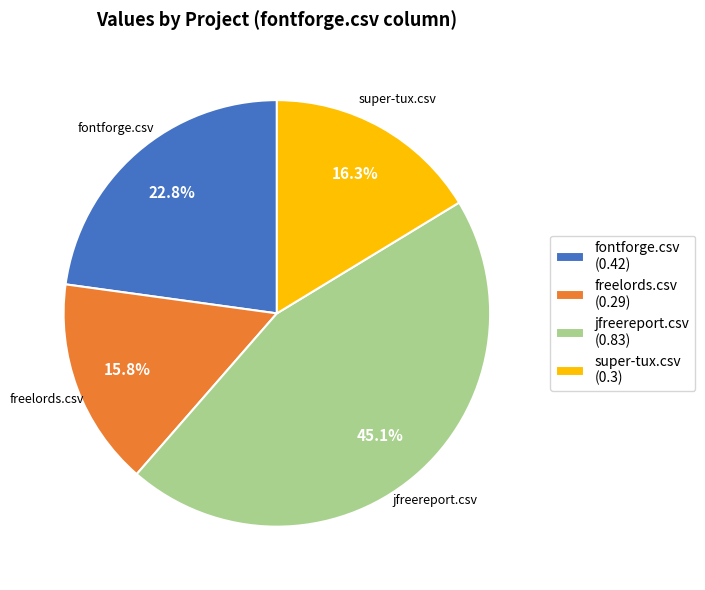

Combined, do freelords.csv and fontforge.csv account for over 50%?

No